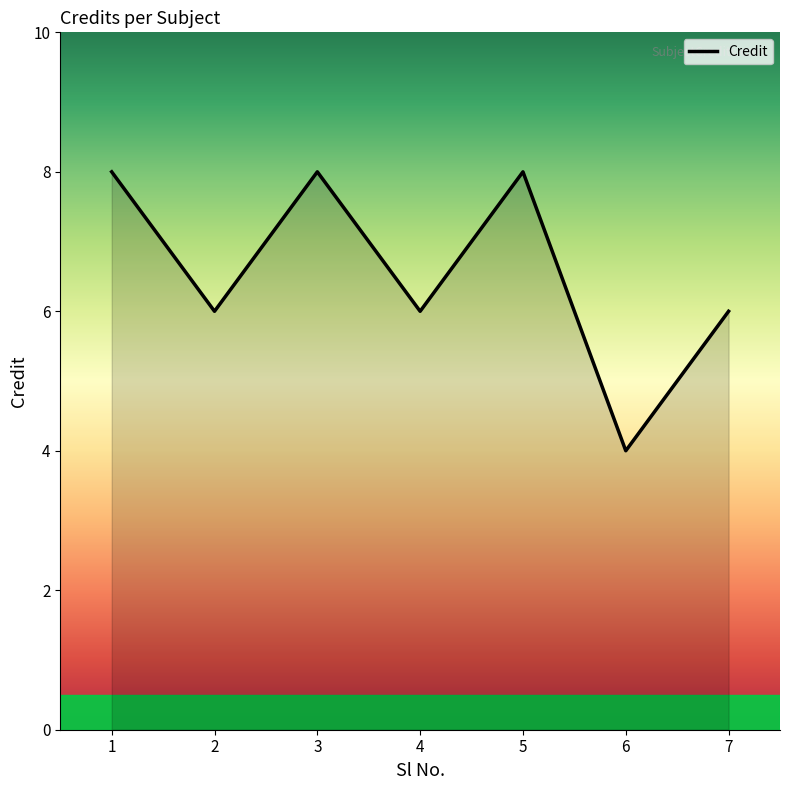

True or false: the data shows 6 at 7.

True